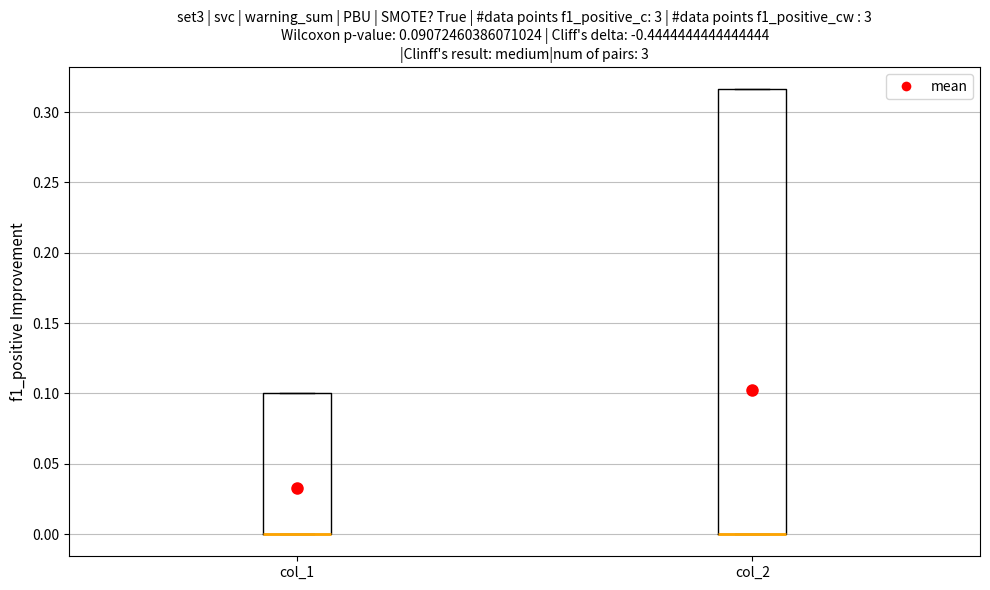

Which box is the tallest, from its lower edge to its upper edge?

col_2